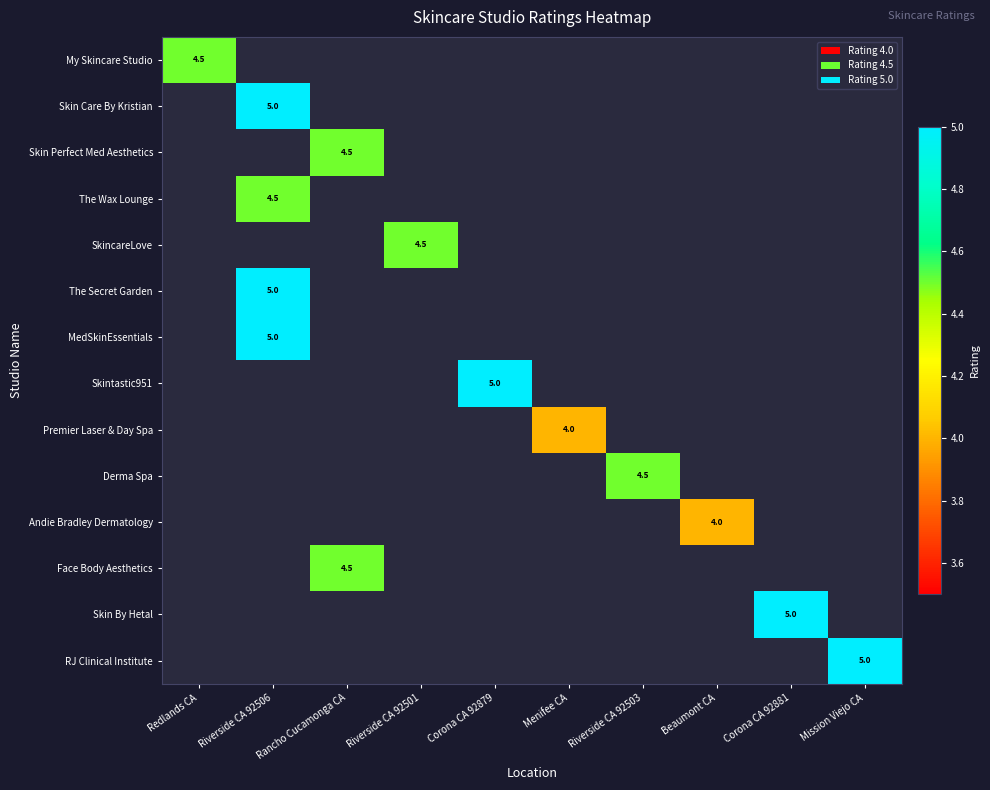

Is the value of Premier Laser & Day Spa at Menifee CA greater than the value of Skin Care By Kristian at Riverside CA 92506?

No